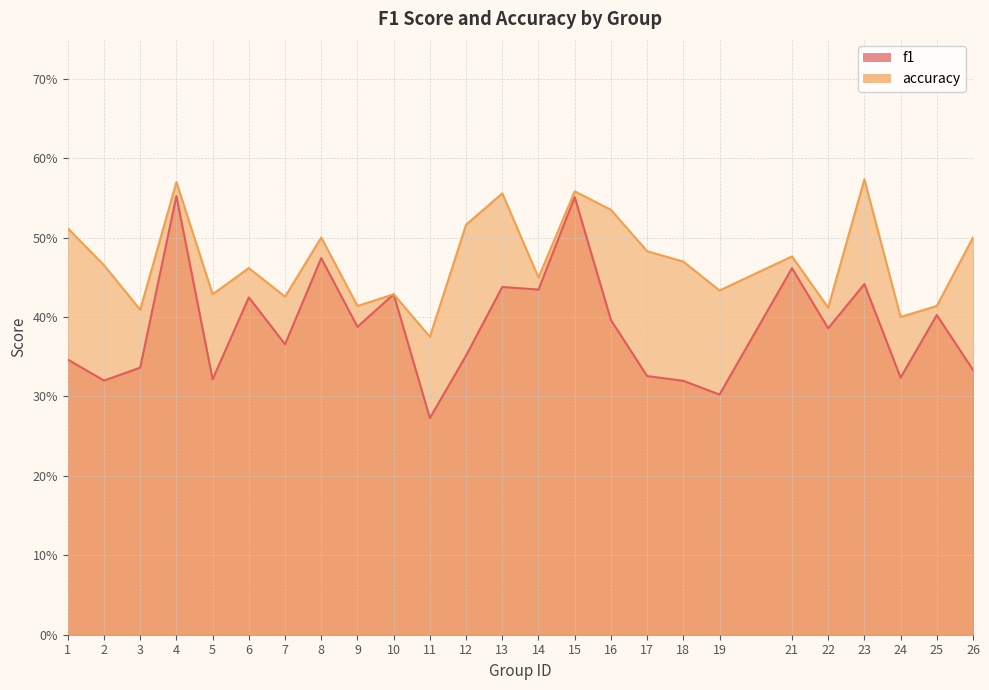

Where is the first local minimum for accuracy?

3